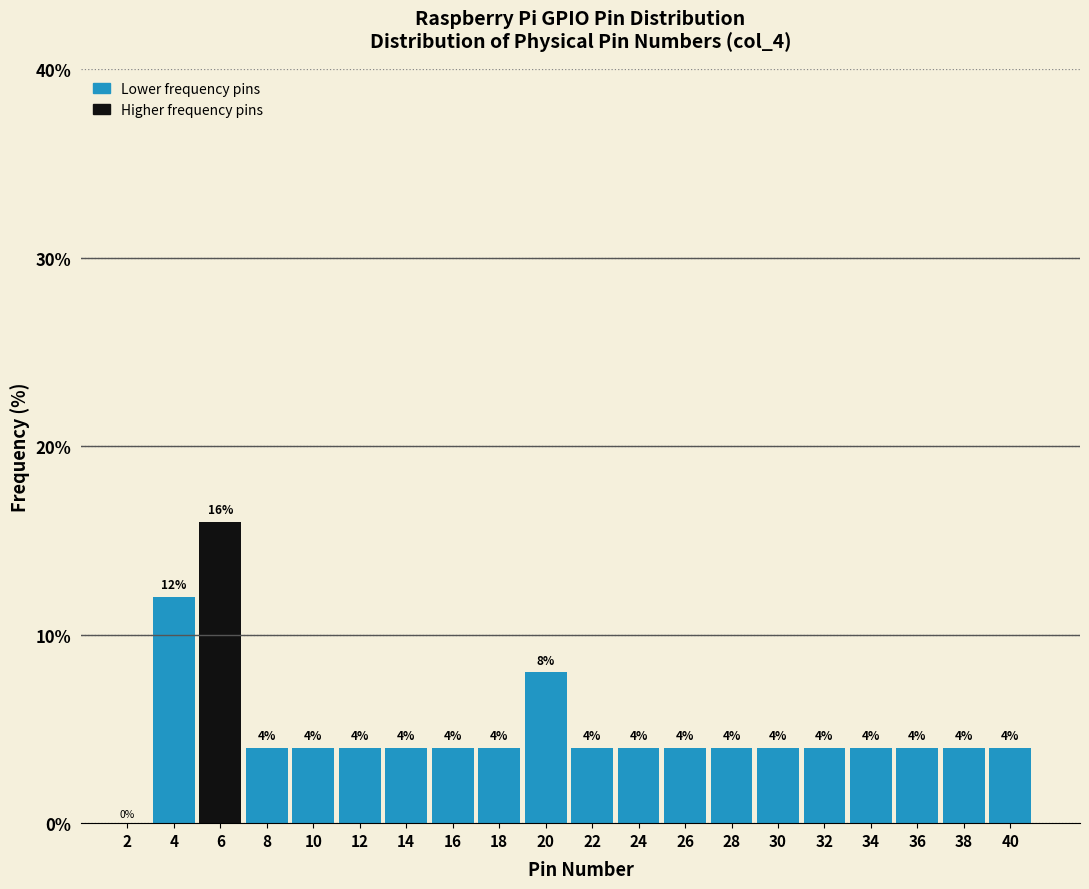

Reading left to right, list every bar in this chart as the range it spans on the x-axis followed by its height.

1 to 3: 0
3 to 5: 12
5 to 7: 16
7 to 9: 4
9 to 11: 4
11 to 13: 4
13 to 15: 4
15 to 17: 4
17 to 19: 4
19 to 21: 8
21 to 23: 4
23 to 25: 4
25 to 27: 4
27 to 29: 4
29 to 31: 4
31 to 33: 4
33 to 35: 4
35 to 37: 4
37 to 39: 4
39 to 41: 4